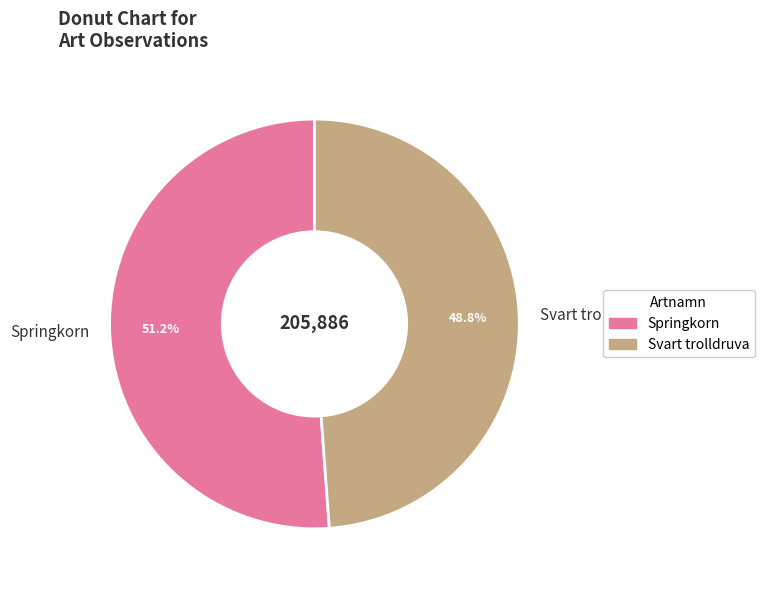

To the nearest percent, what is the combined percentage of Springkorn and Svart trolldruva?

100%